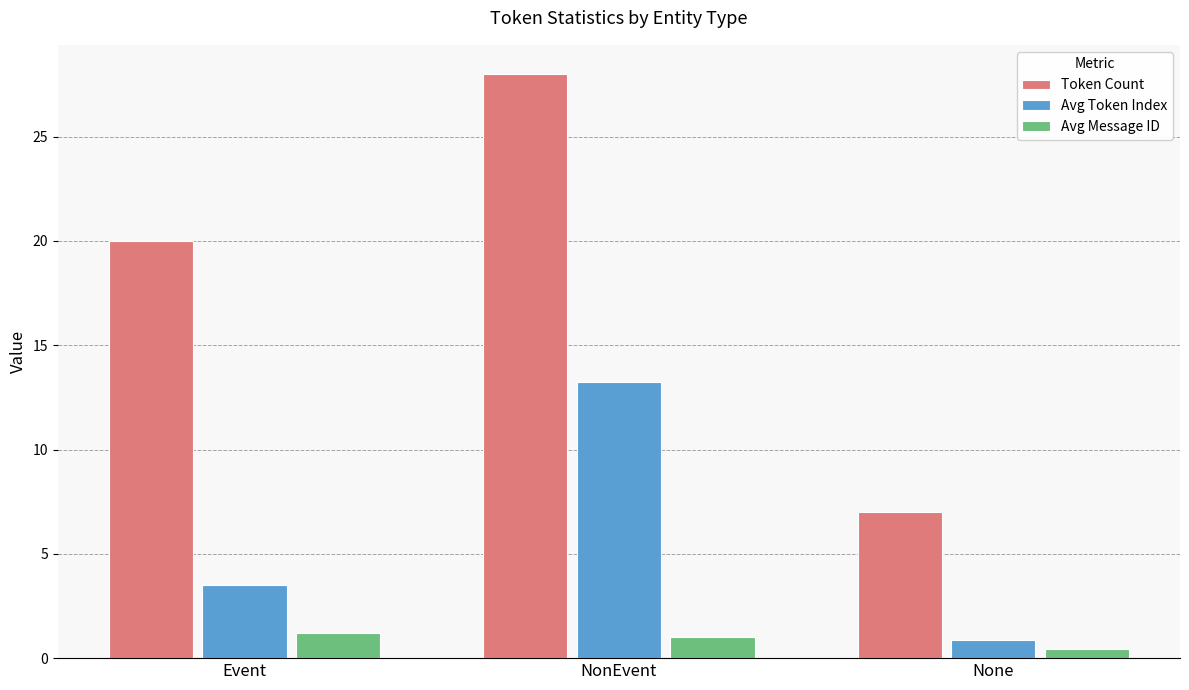

Is it true that Avg Message ID equals 1.2 at Event?

True